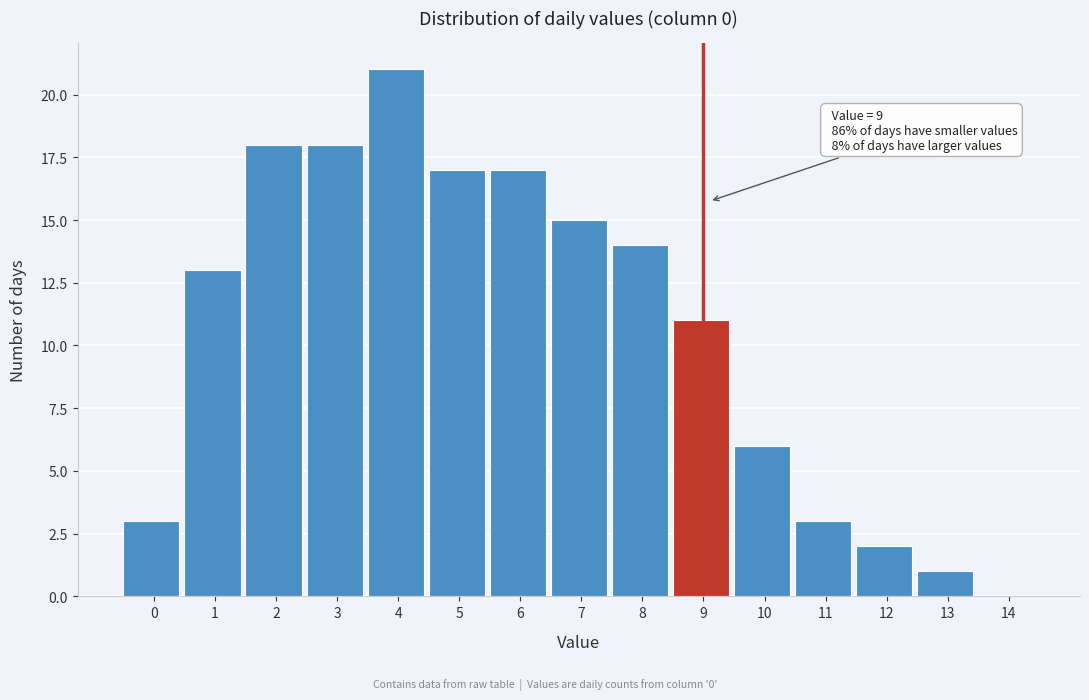

Reading left to right, extract all data points from this chart.

0=3	1=13	2=18	3=18	4=21	5=17	6=17	7=15	8=14	9=11	10=6	11=3	12=2	13=1	14=0